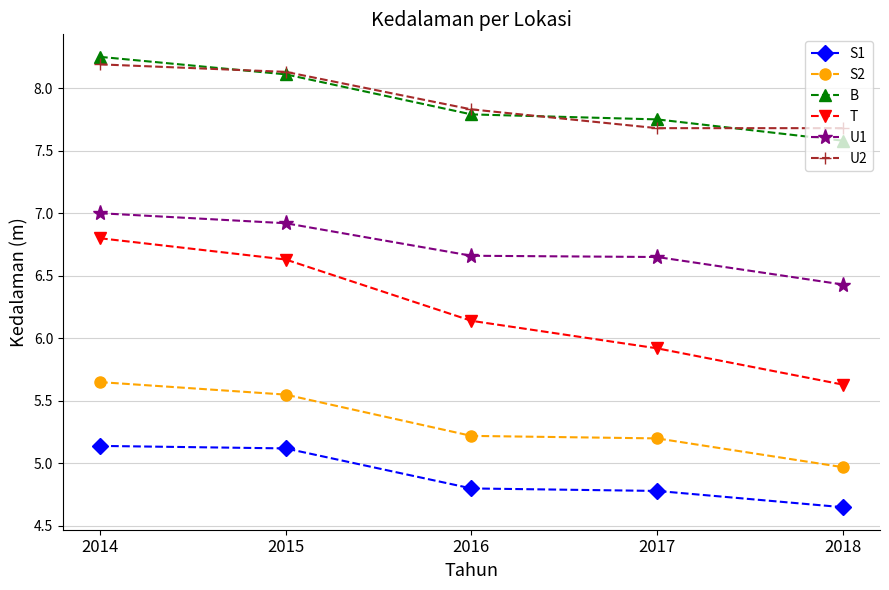

What is the lowest value of the B series?

7.6